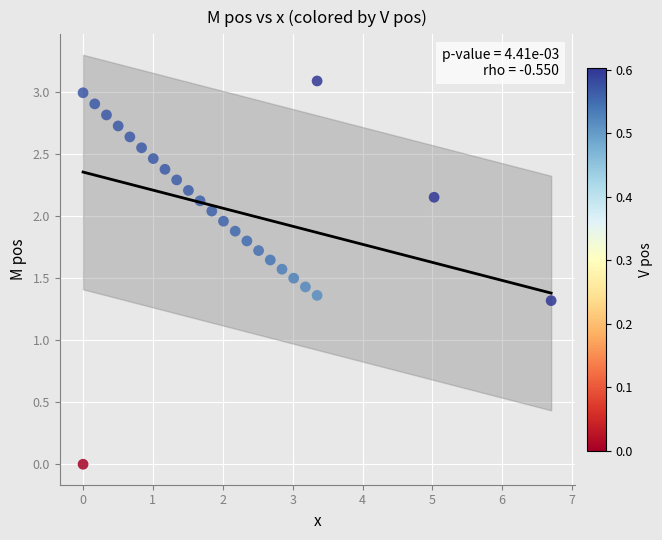

What Y value in the scatter plot is closest to 1?

1.3